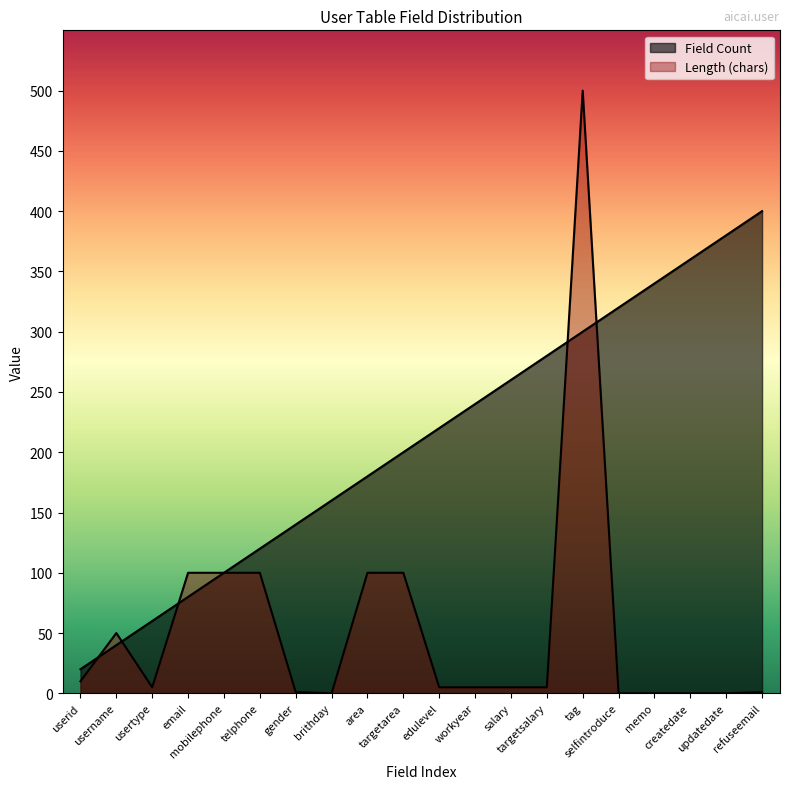

What position from the right is telphone?

15